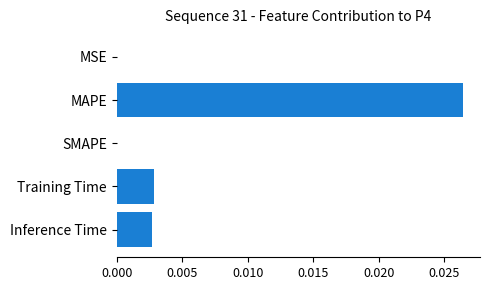

At which category does the chart reach its peak across all series?

MAPE